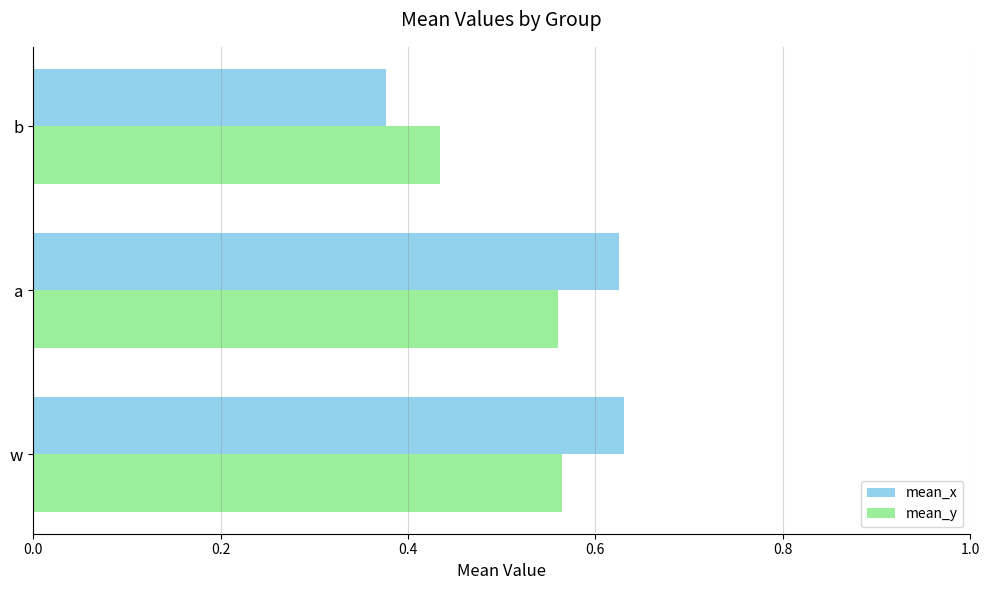

Rank the series by their maximum value, from highest to lowest.

mean_x, mean_y